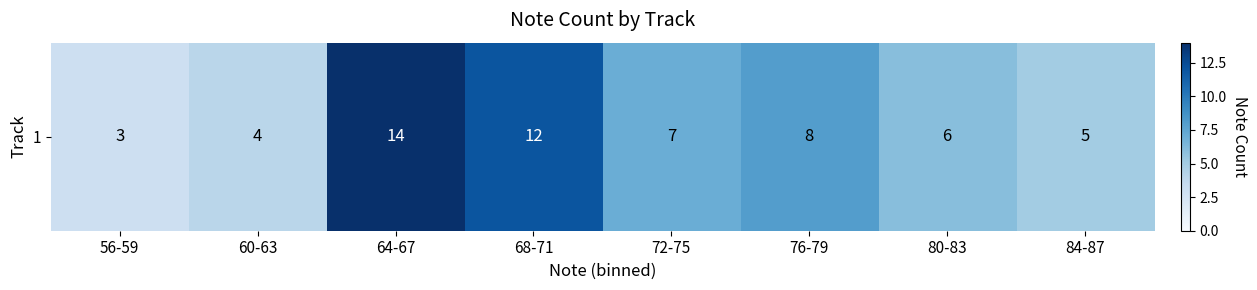

How many series are shown in this chart?

1